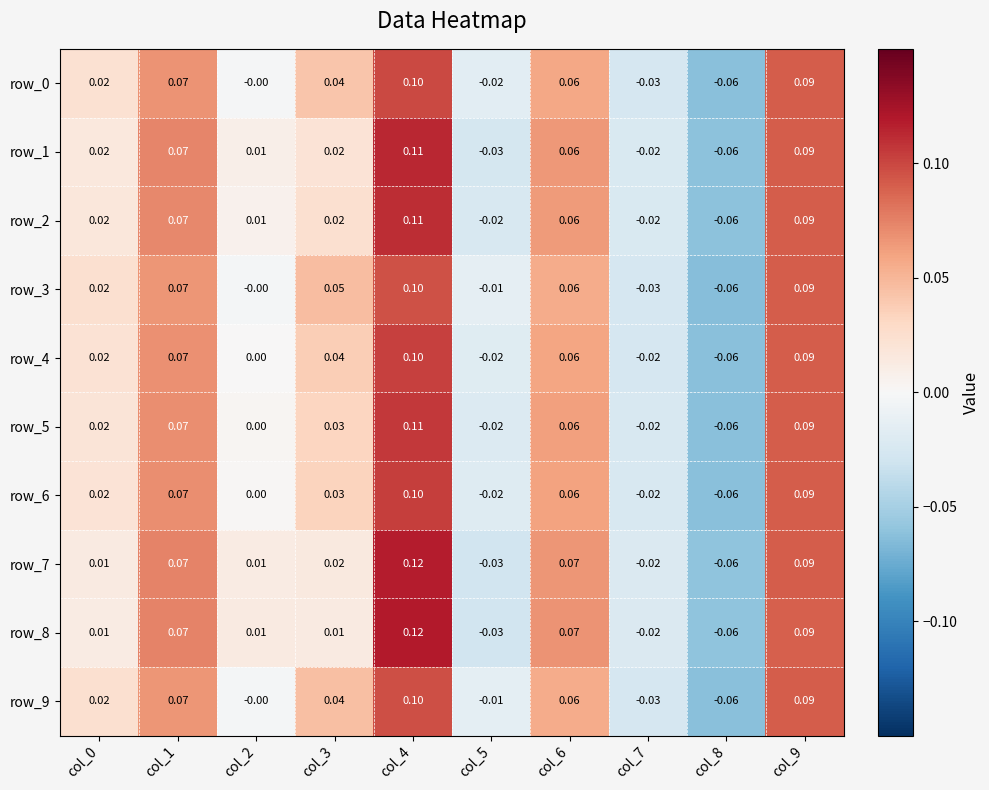

Count the number of data series in this chart.

10